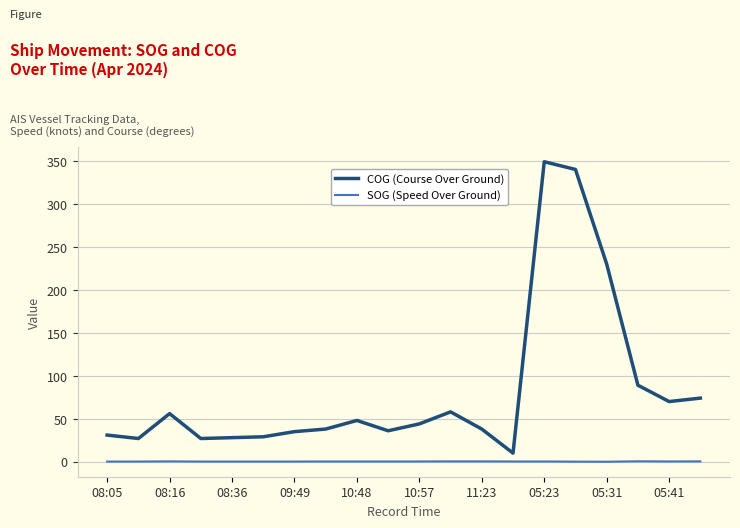

Which series has the largest range (max minus min)?

COG (Course Over Ground)